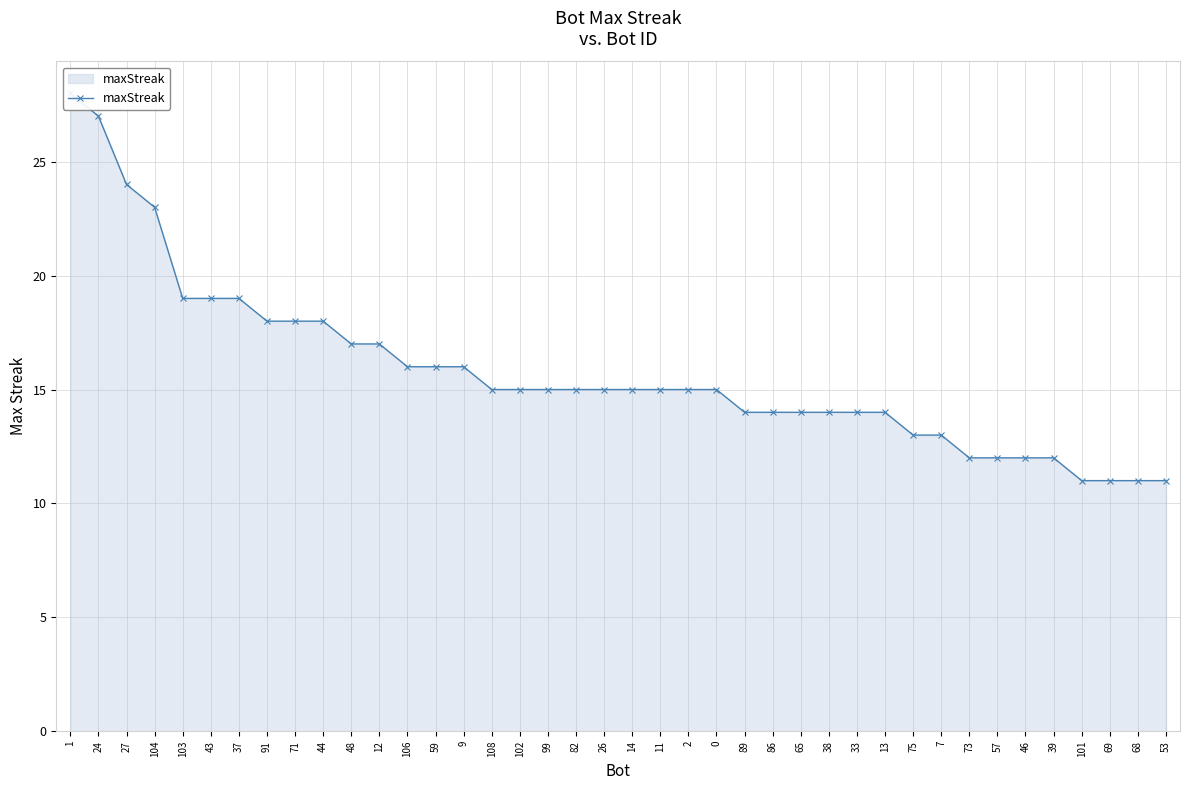

What is the change in value from 1 to 68?

-17